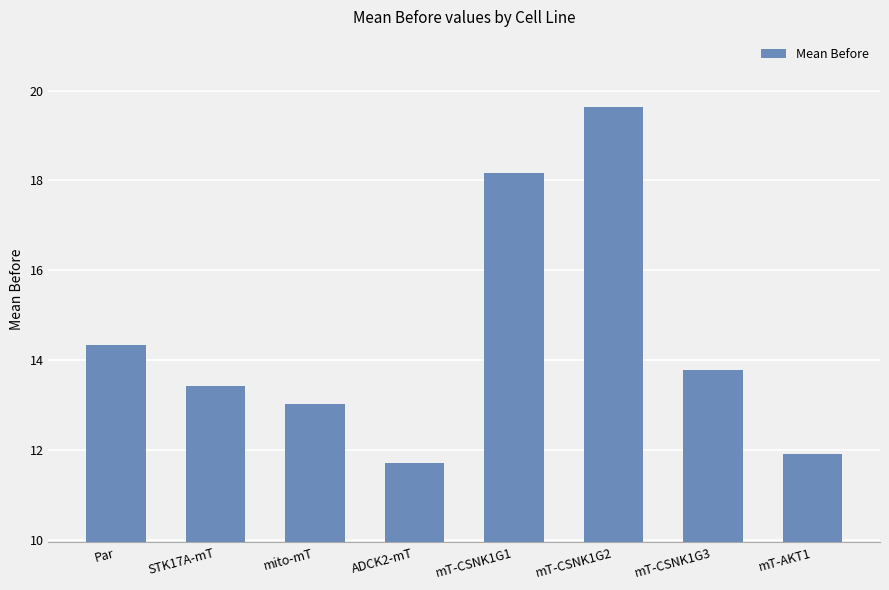

What is the value of the 4th bar from the left?

11.7